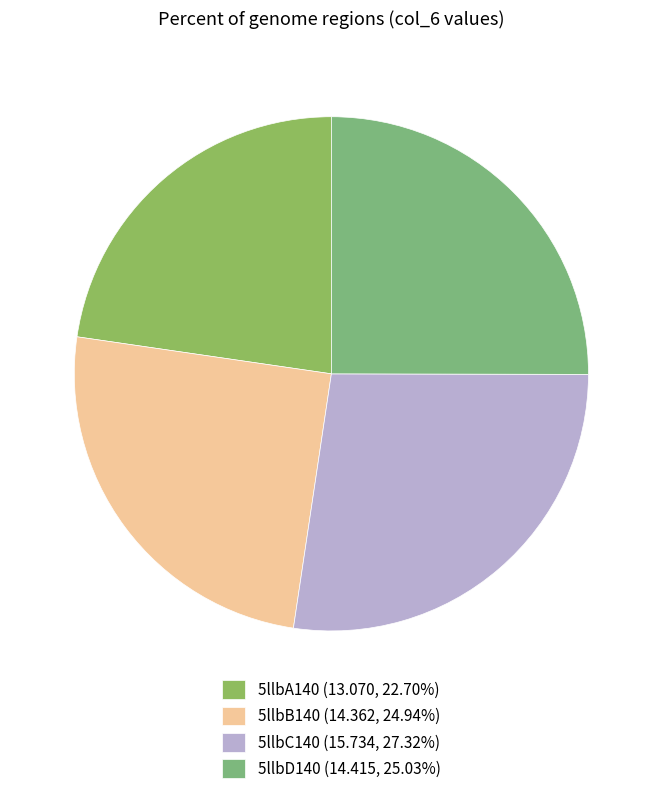

What is the change in value from 5llbA140 to 5llbC140?

+2.7